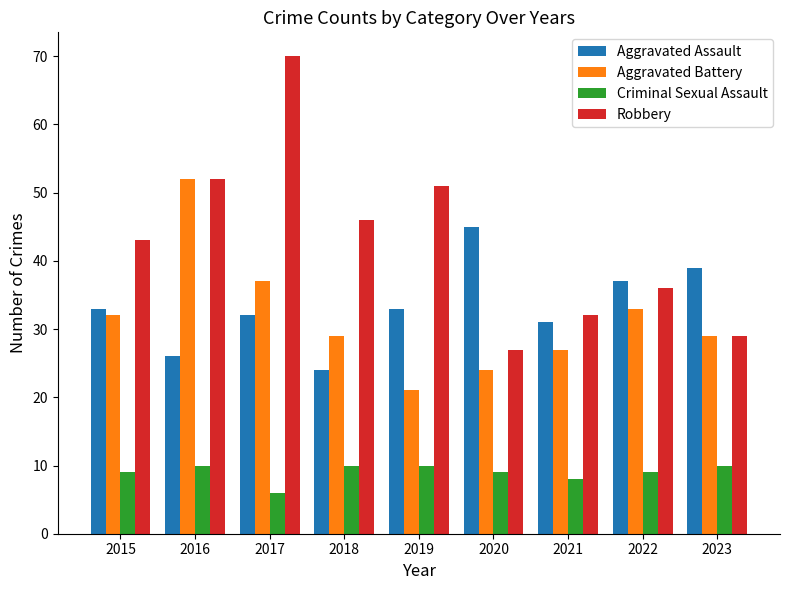

Rank the series at 2017 from lowest to highest value.

Criminal Sexual Assault, Aggravated Assault, Aggravated Battery, Robbery